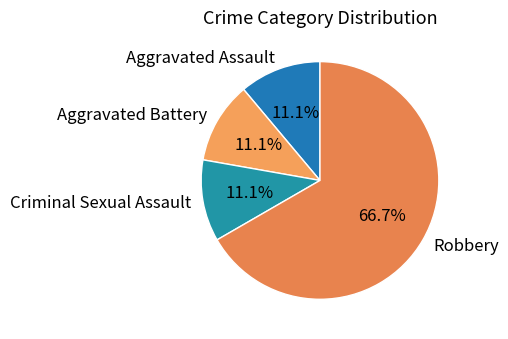

The Robbery slice represents 67% of the pie. True or false?

True